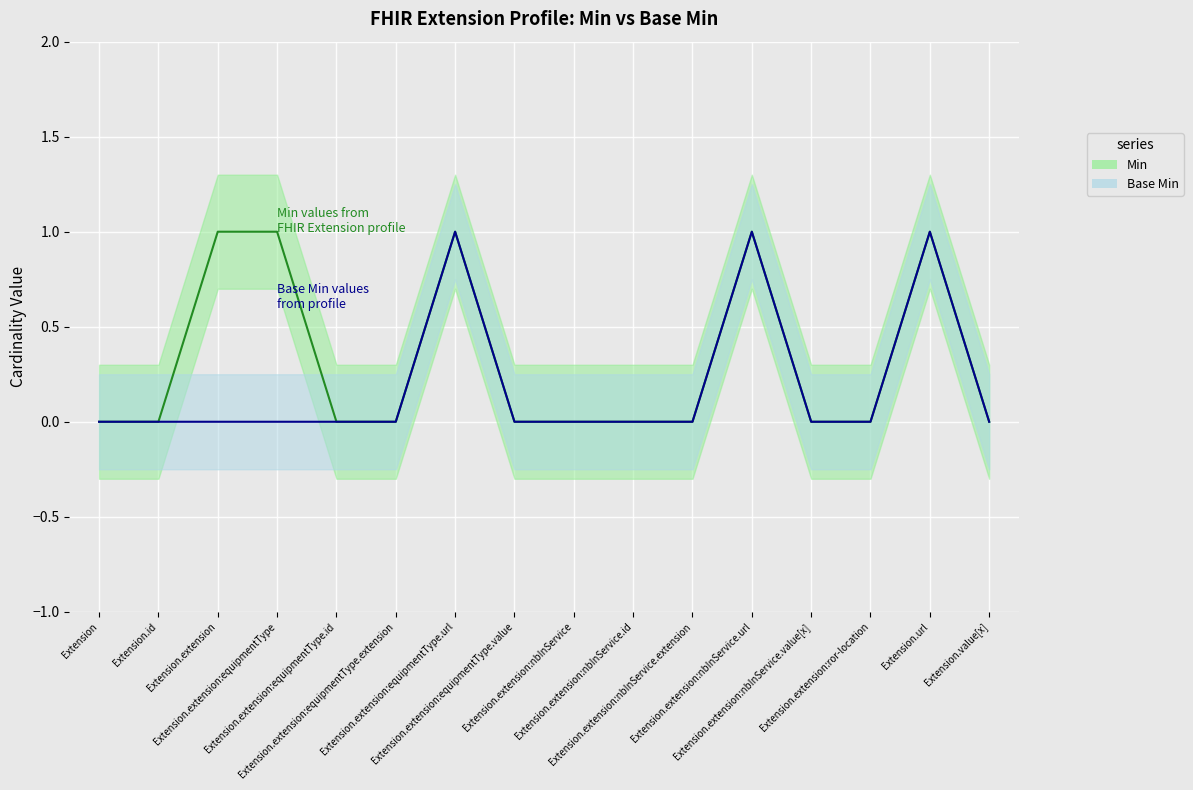

What is the difference between the second highest and minimum values in the Min series?

1